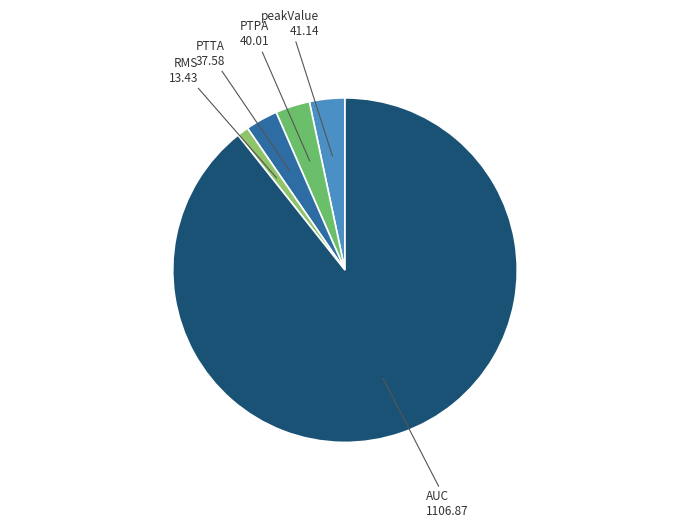

What is the smallest slice in the pie chart?

RMS